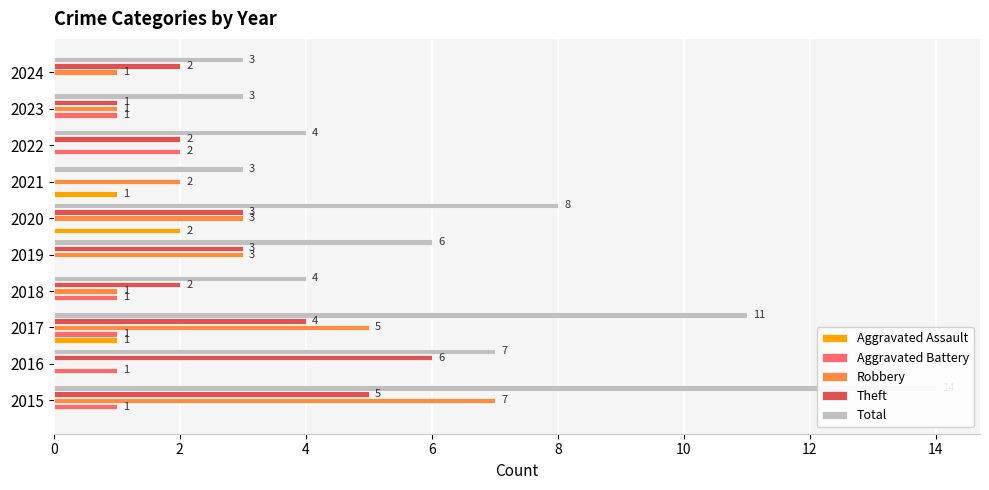

Is the value of Aggravated Assault at 2015 greater than the value of Total at 2019?

No